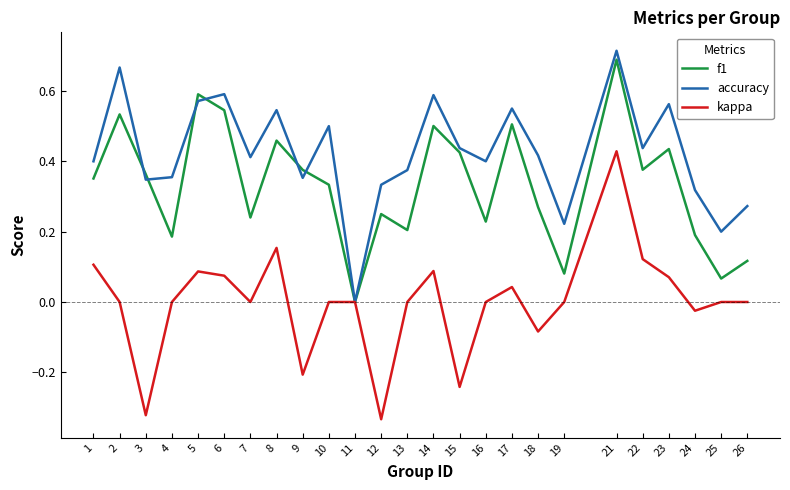

Which series changed the most between 6 and 19?

f1